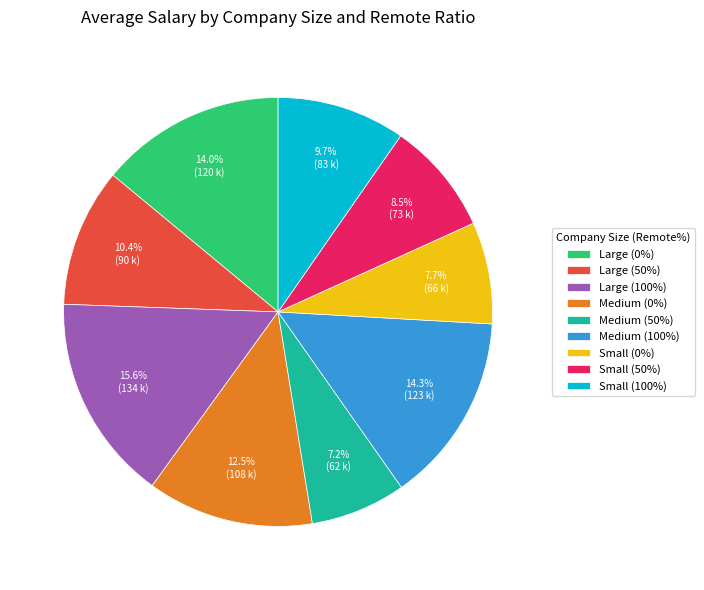

Combined, what portion of the pie is Small (50%) and Small (0%)?

16.2%